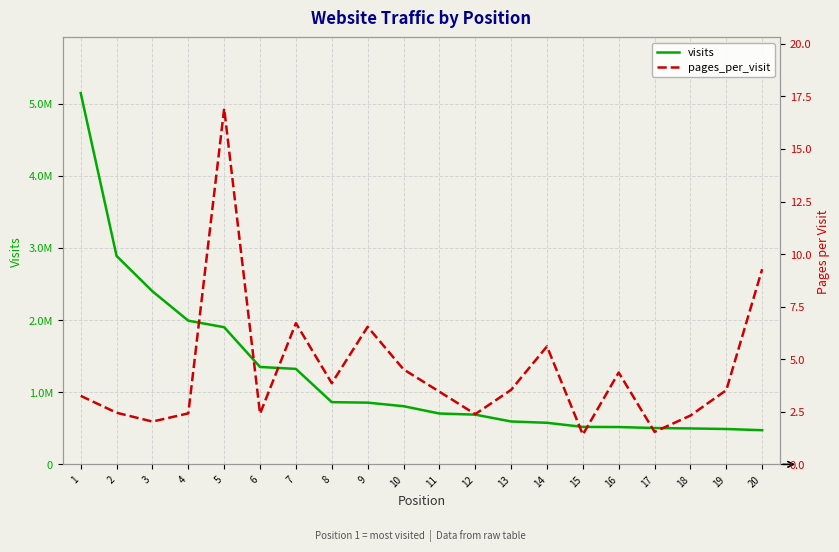

Is it true that pages_per_visit equals 1.3 at 18?

False